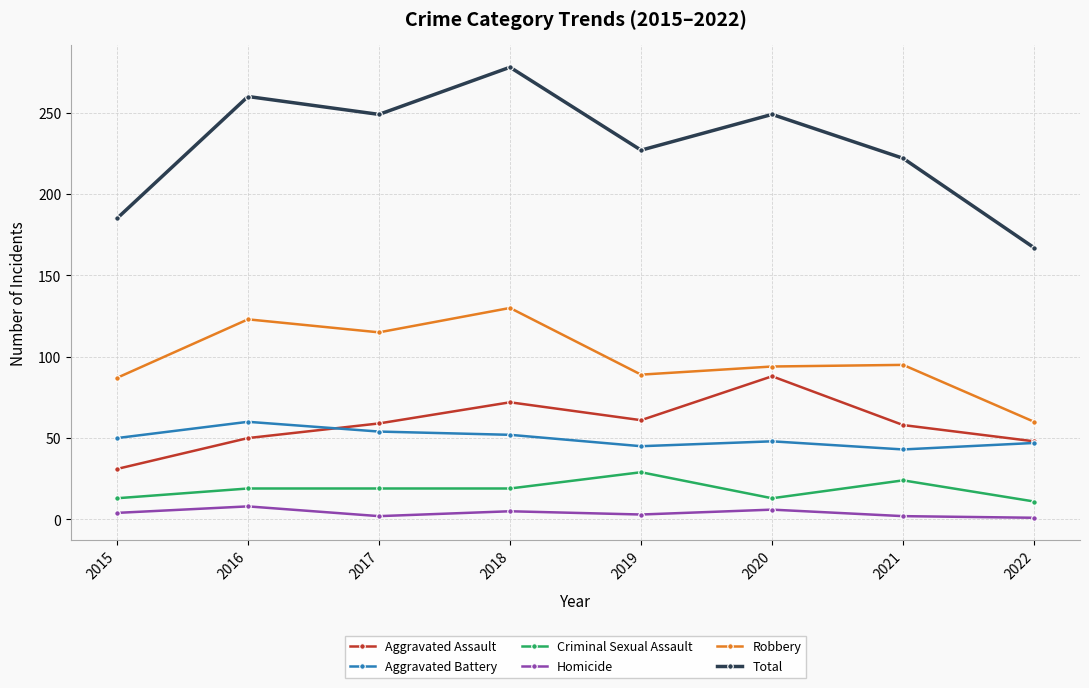

At which category does Aggravated Assault reach its first local valley?

2019